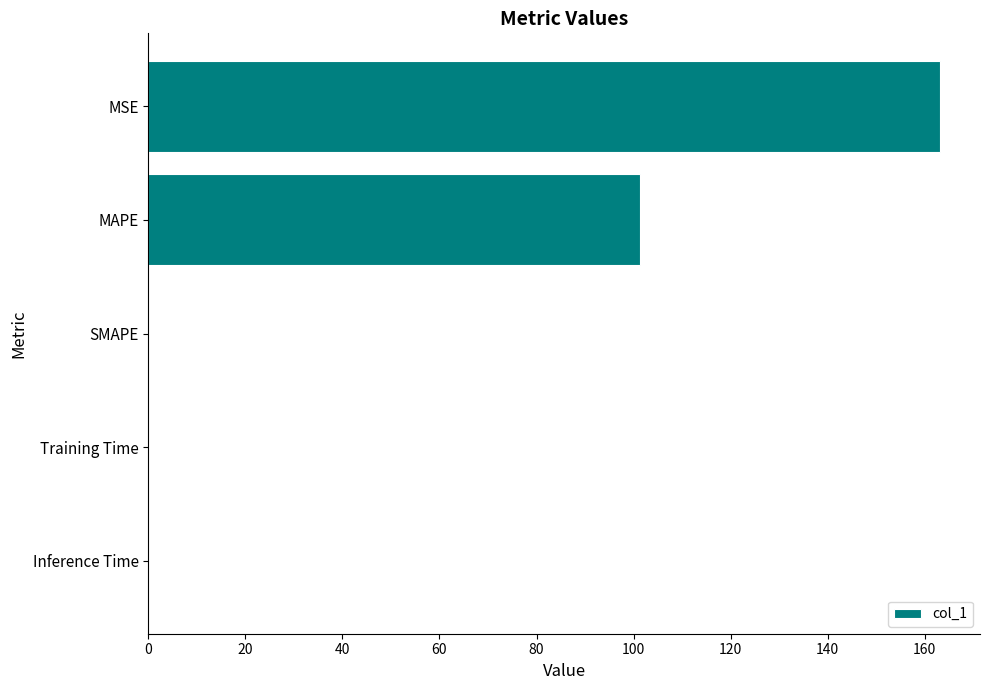

What is the average value?

52.9